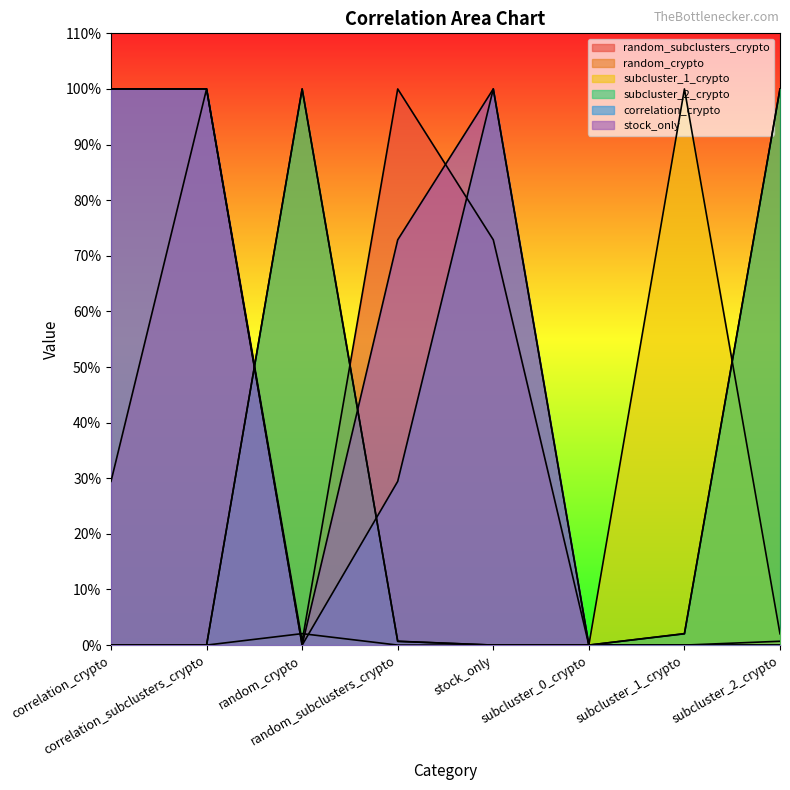

Rank the series by their maximum value, from highest to lowest.

random_subclusters_crypto, random_crypto, subcluster_1_crypto, subcluster_2_crypto, correlation_crypto, stock_only